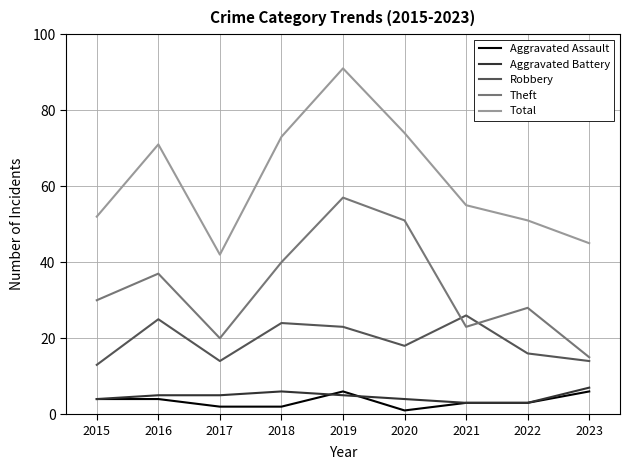

How many values in the Robbery series are below 18?

4